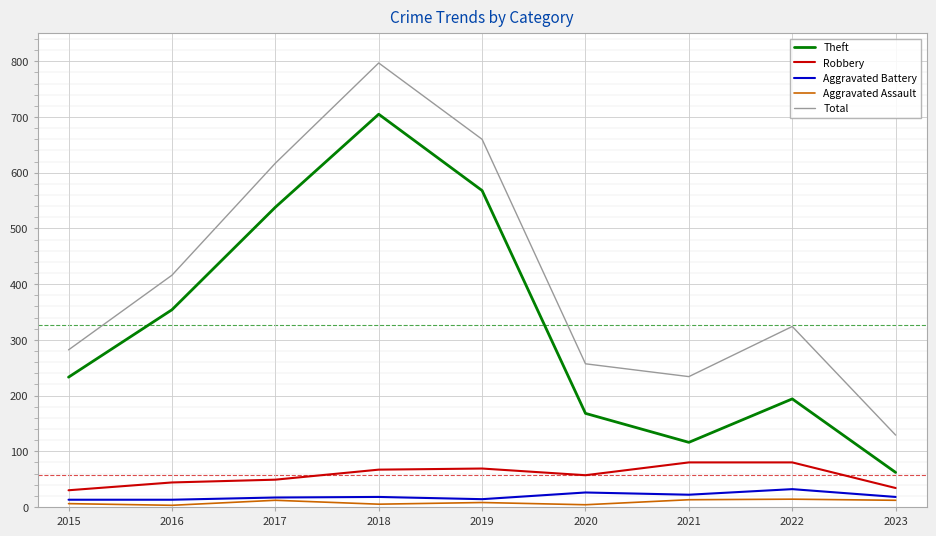

How many lines are shown in the chart?

5